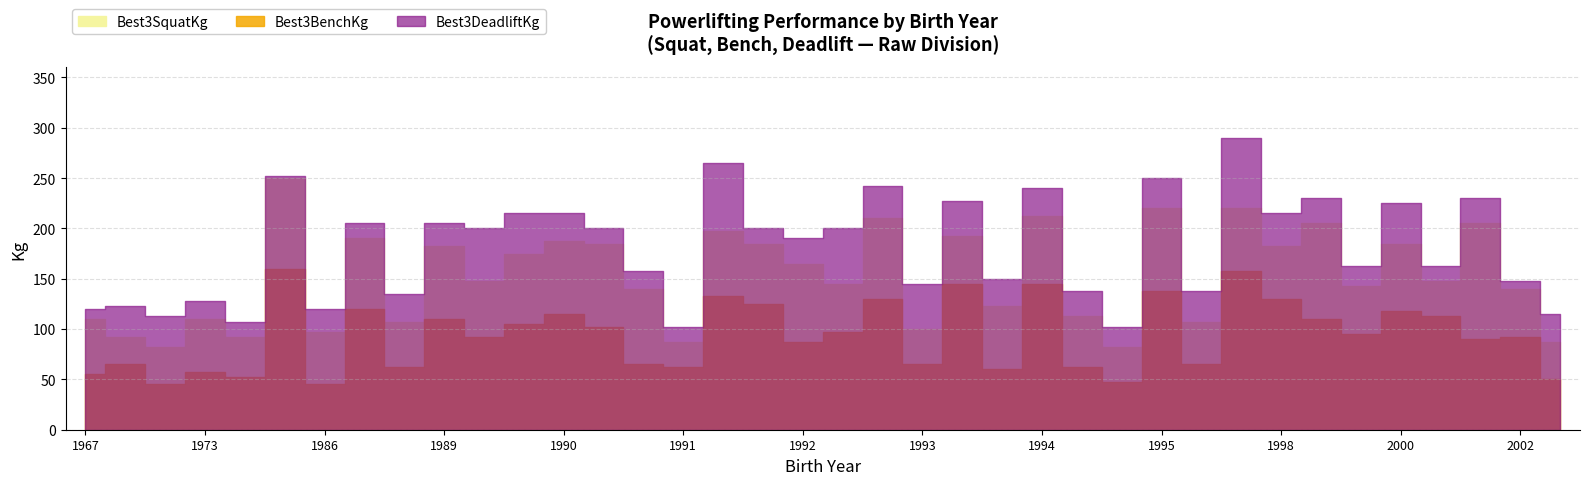

What are all the series names shown in the legend?

Best3SquatKg, Best3BenchKg, Best3DeadliftKg